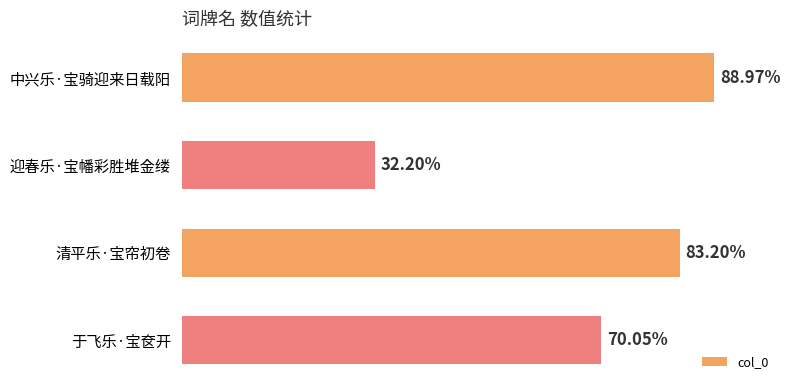

Are the bars horizontal?

Yes